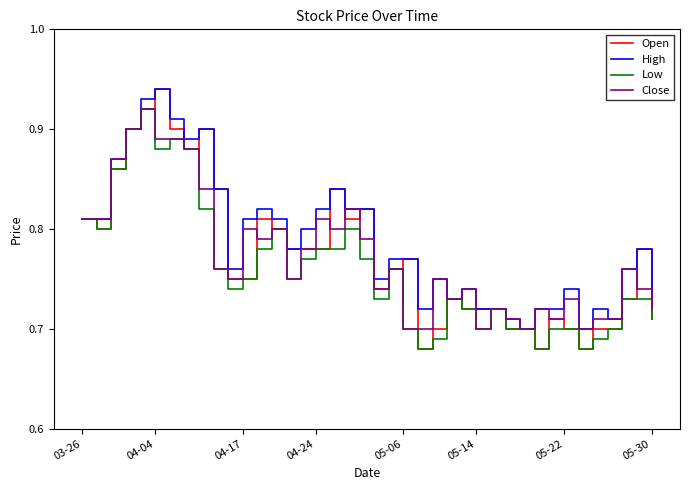

Which series has the widest spread of values?

Open